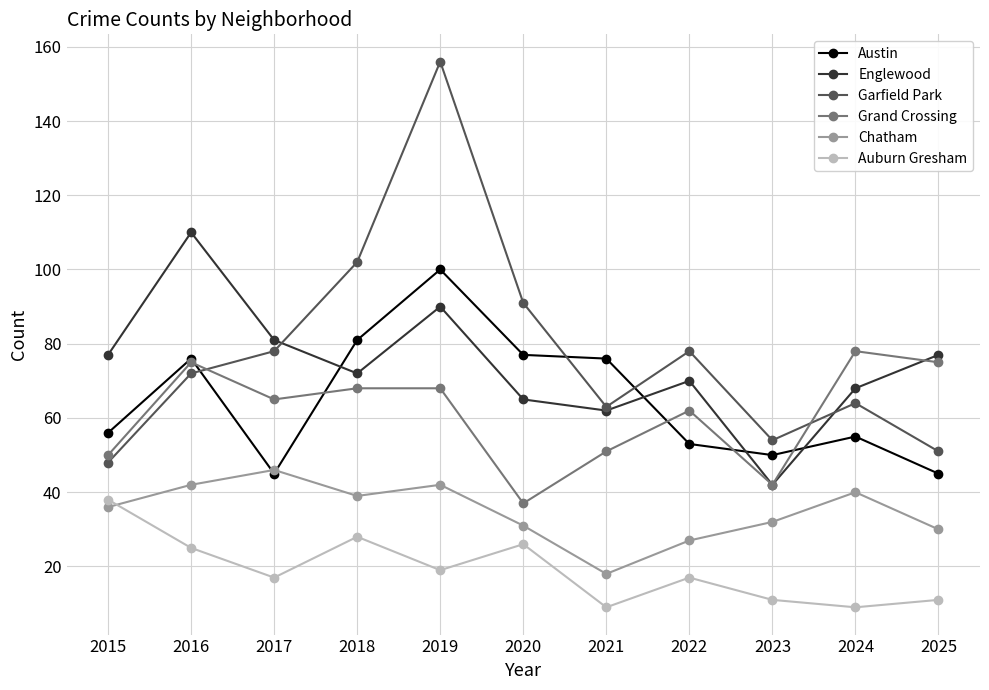

True or false: Auburn Gresham and Englewood intersect in this chart.

False